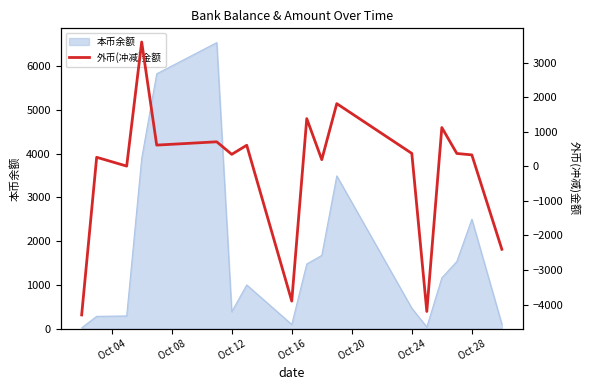

How many values are above zero?

14